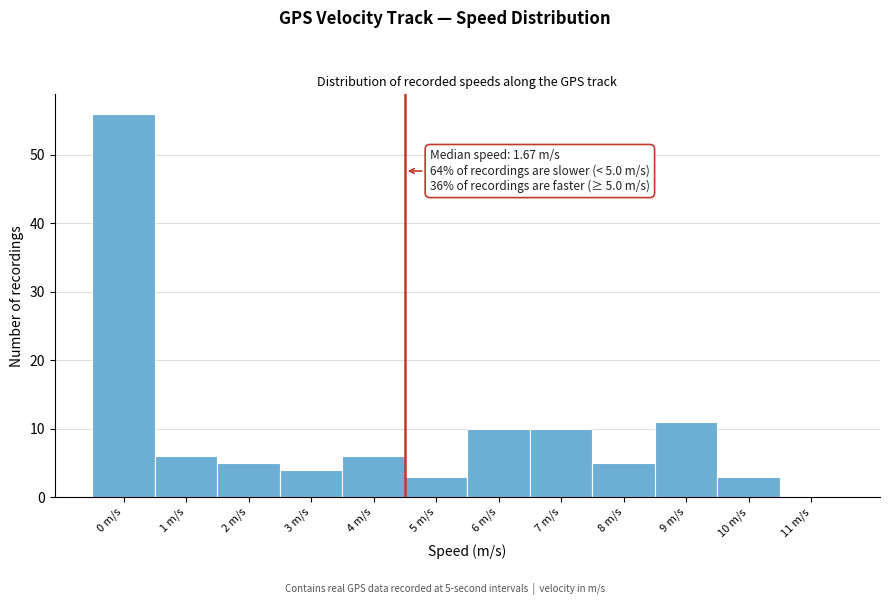

Reading left to right, what are all the values shown in this chart?

0 m/s=56	1 m/s=6	2 m/s=5	3 m/s=4	4 m/s=6	5 m/s=3	6 m/s=10	7 m/s=10	8 m/s=5	9 m/s=11	10 m/s=3	11 m/s=0